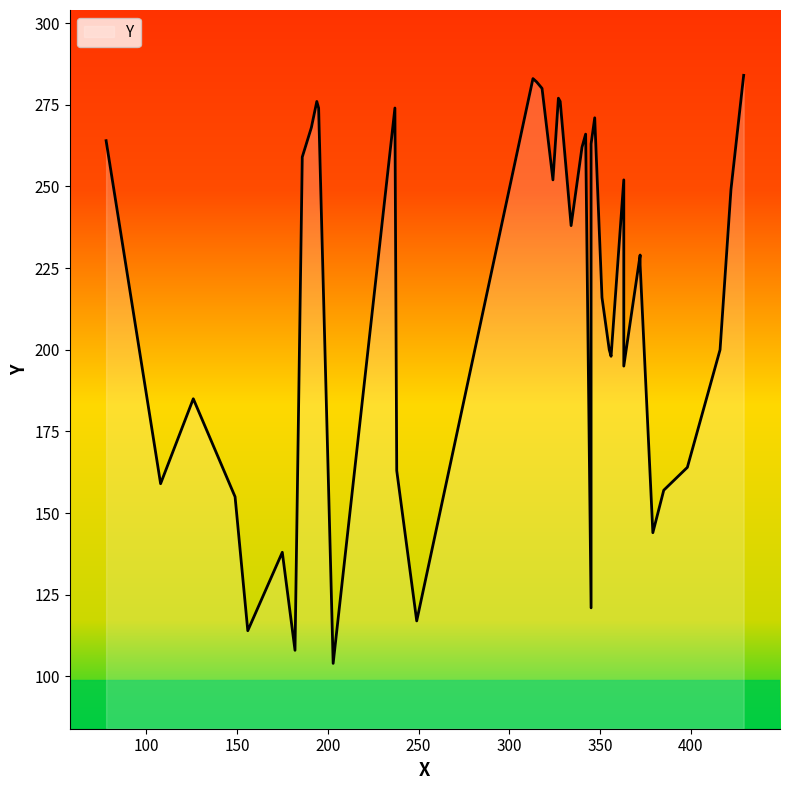

What is the change in value from 182 to 345?

+13